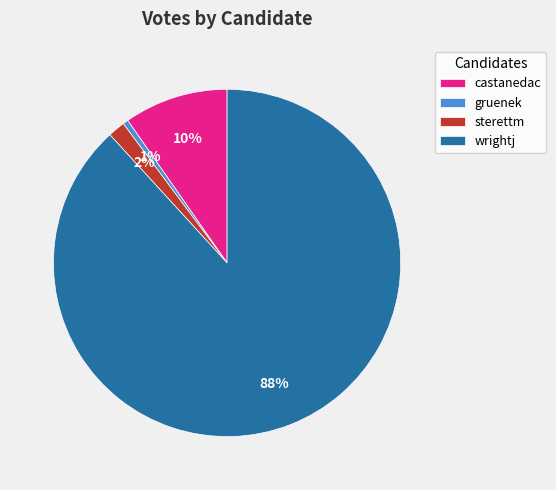

To the nearest percent, what portion does sterettm represent?

2%